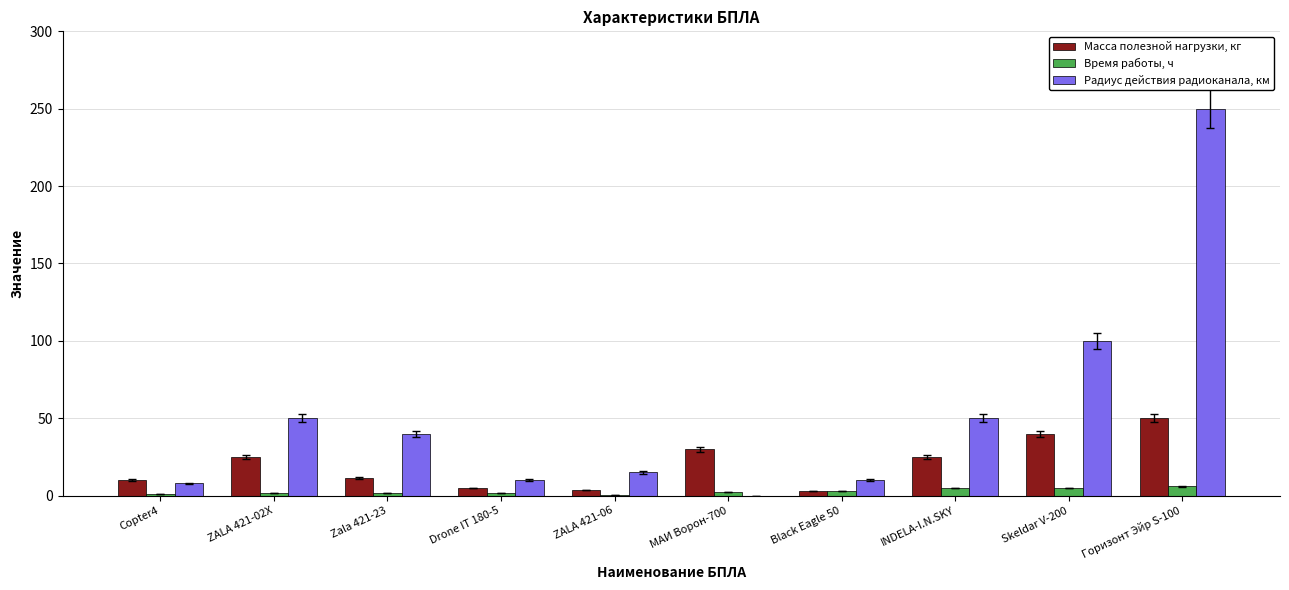

At which category is the sum across all series the highest?

Горизонт Эйр S-100